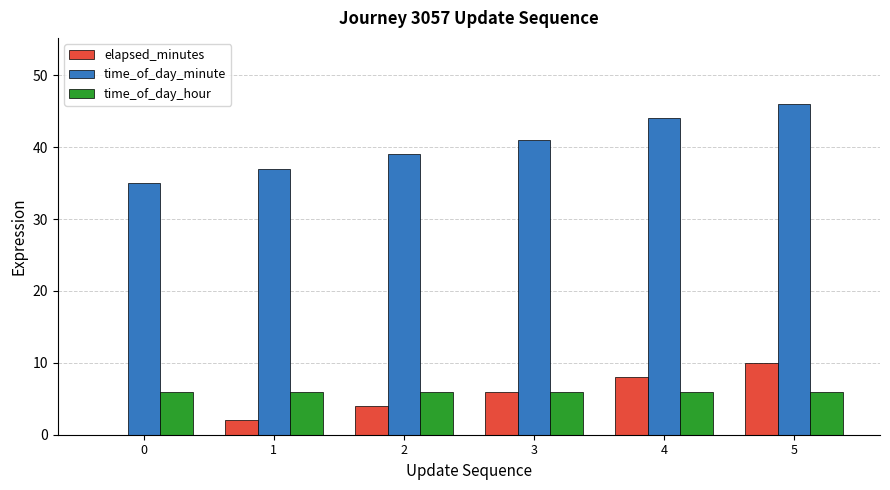

Reading left to right, list all the values displayed in this chart.

elapsed_minutes: 0	2	4	6	8	10
time_of_day_minute: 35	37	39	41	44	46
time_of_day_hour: 6	6	6	6	6	6